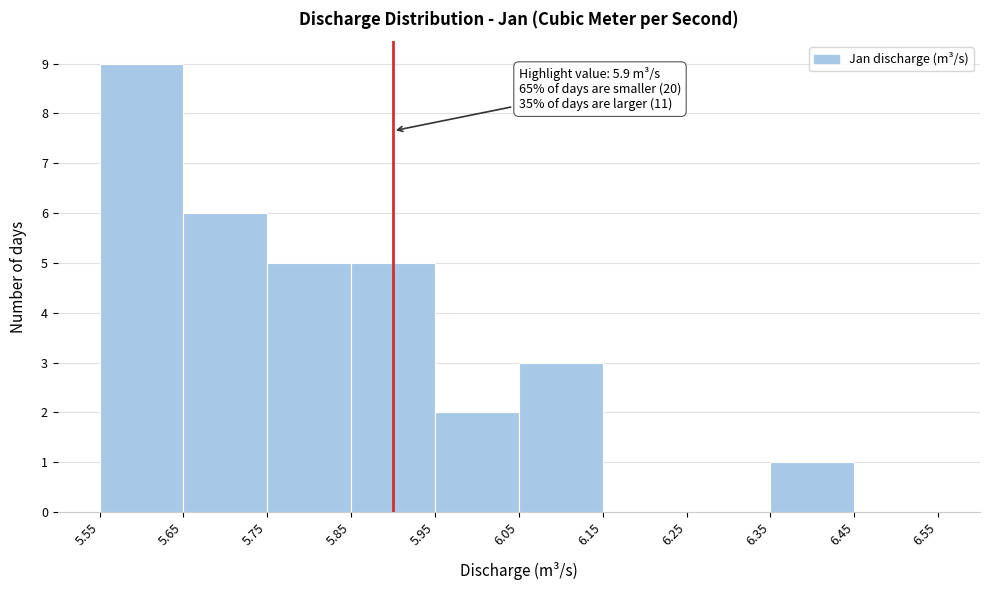

Which range on the x-axis has the tallest bar?

5.55 to 5.65